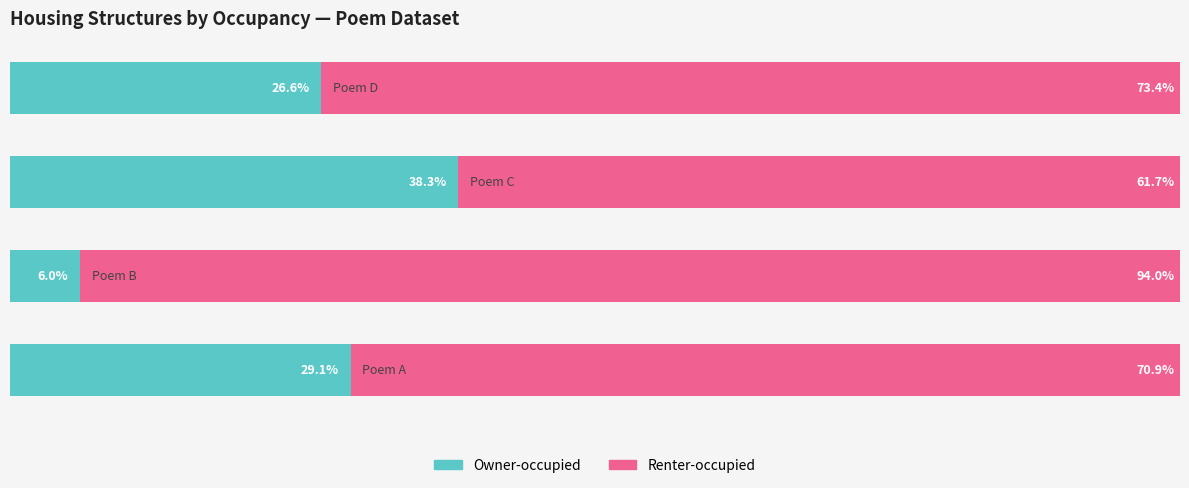

What are all the series names shown in the legend?

Owner-occupied, Renter-occupied